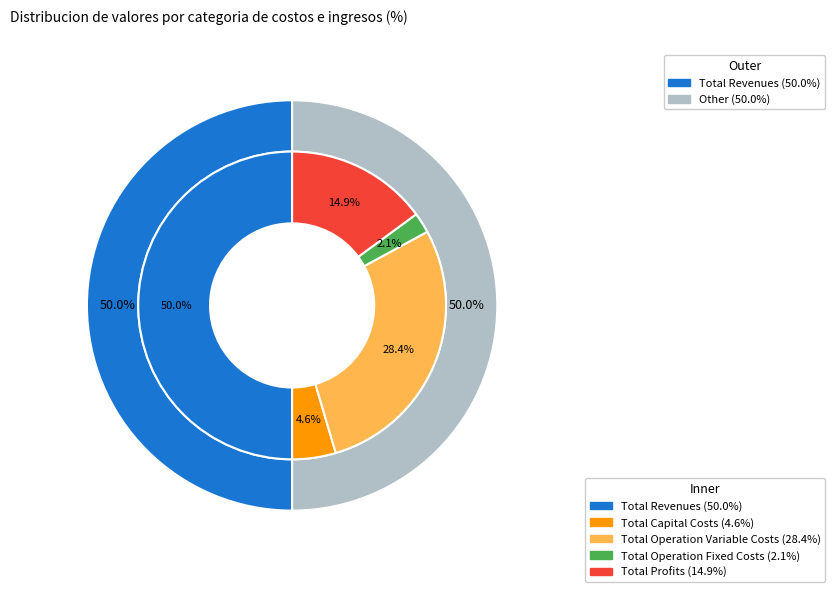

Which category has the biggest portion of the pie?

Total Revenues